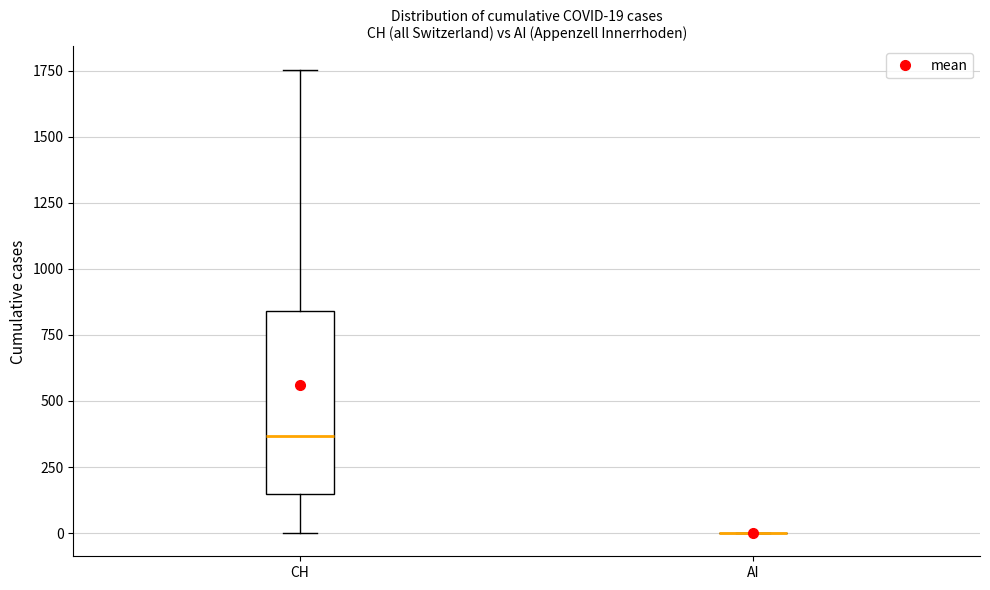

Which box is the tallest, from its lower edge to its upper edge?

CH